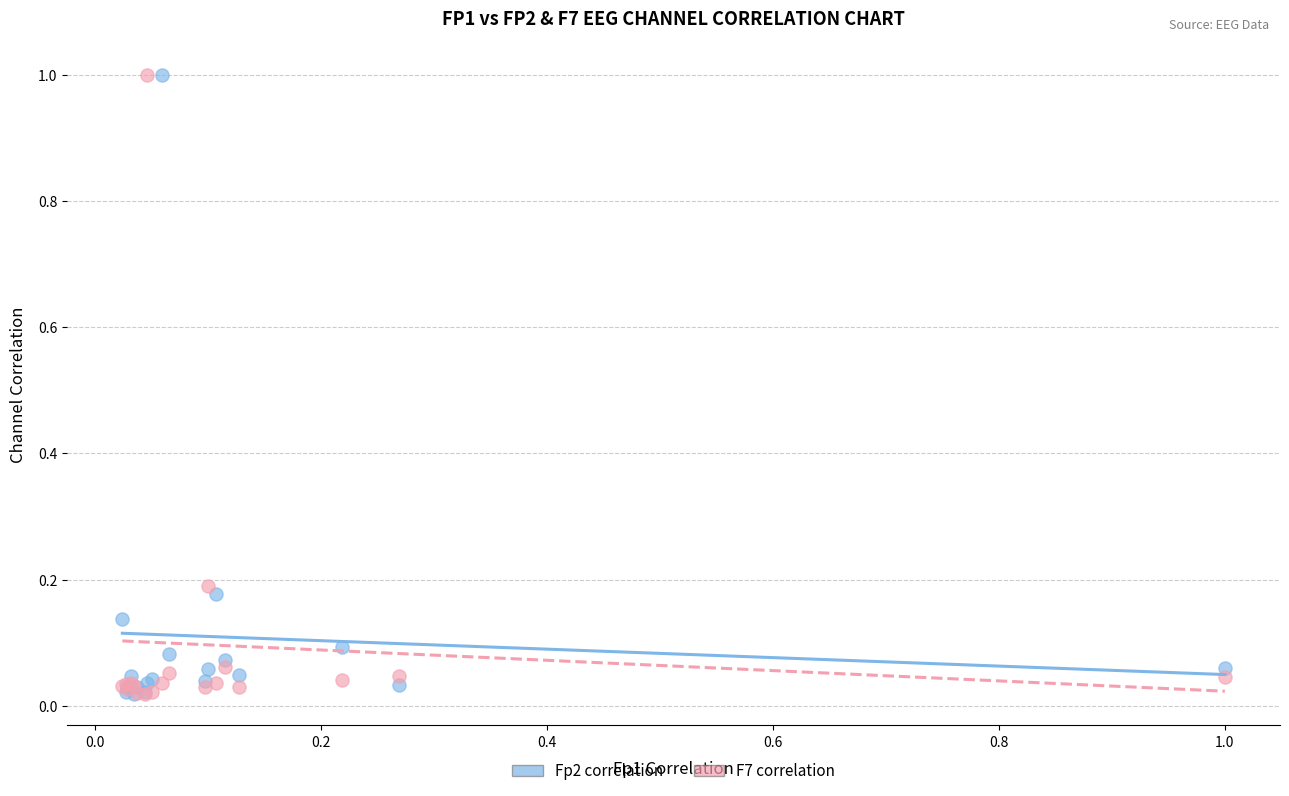

What are all the series names shown in the legend?

Fp2 correlation, F7 correlation